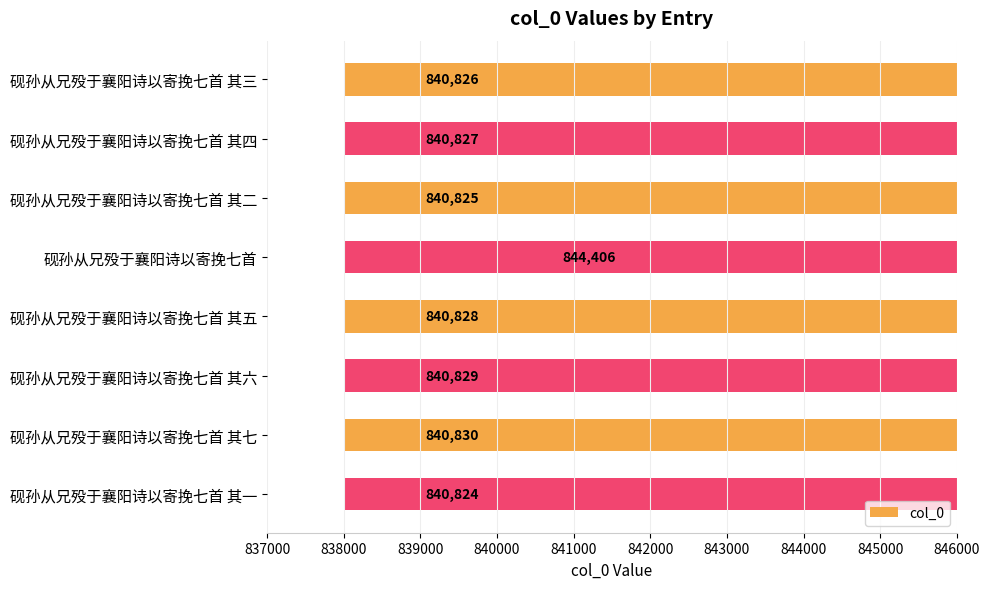

The chart shows a value of 1150285 at 砚孙从兄殁于襄阳诗以寄挽七首 其三. True or false?

False